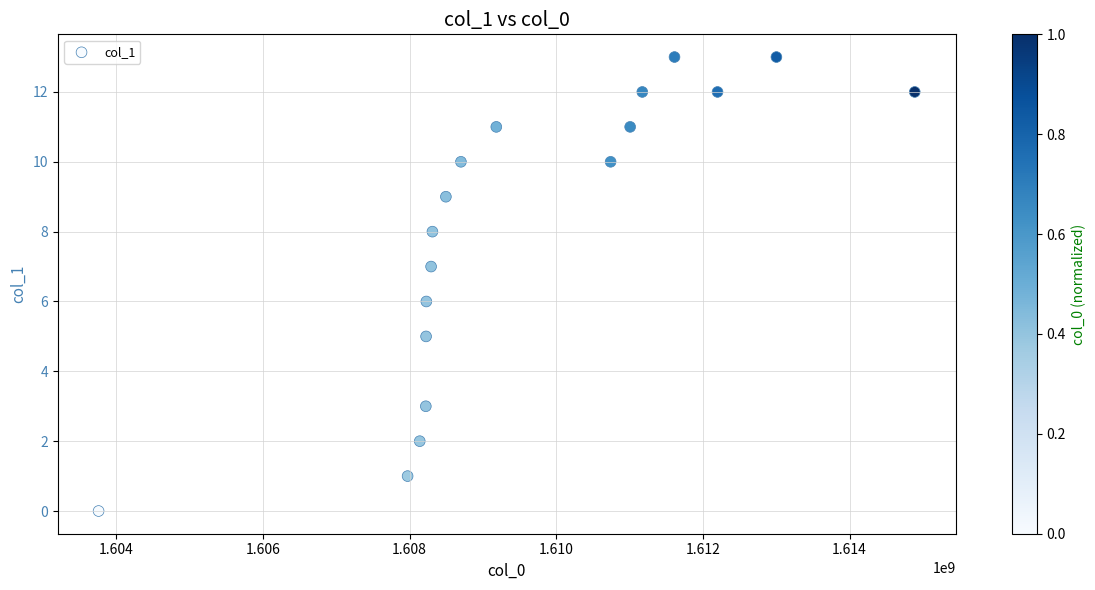

What is the range of X values (max minus min)?

11129431